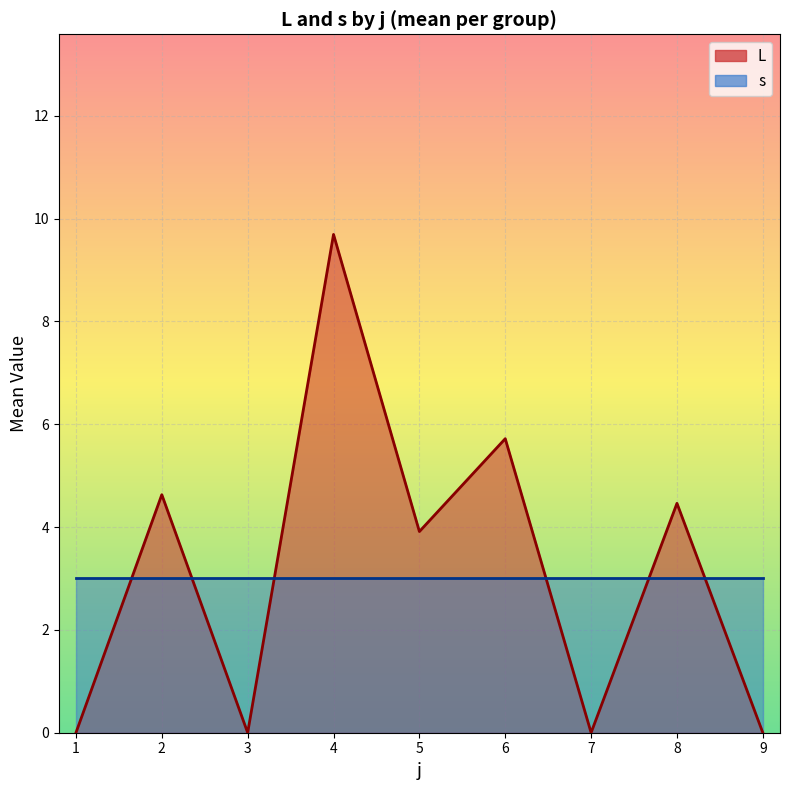

What value does the s series have at 3?

5.0